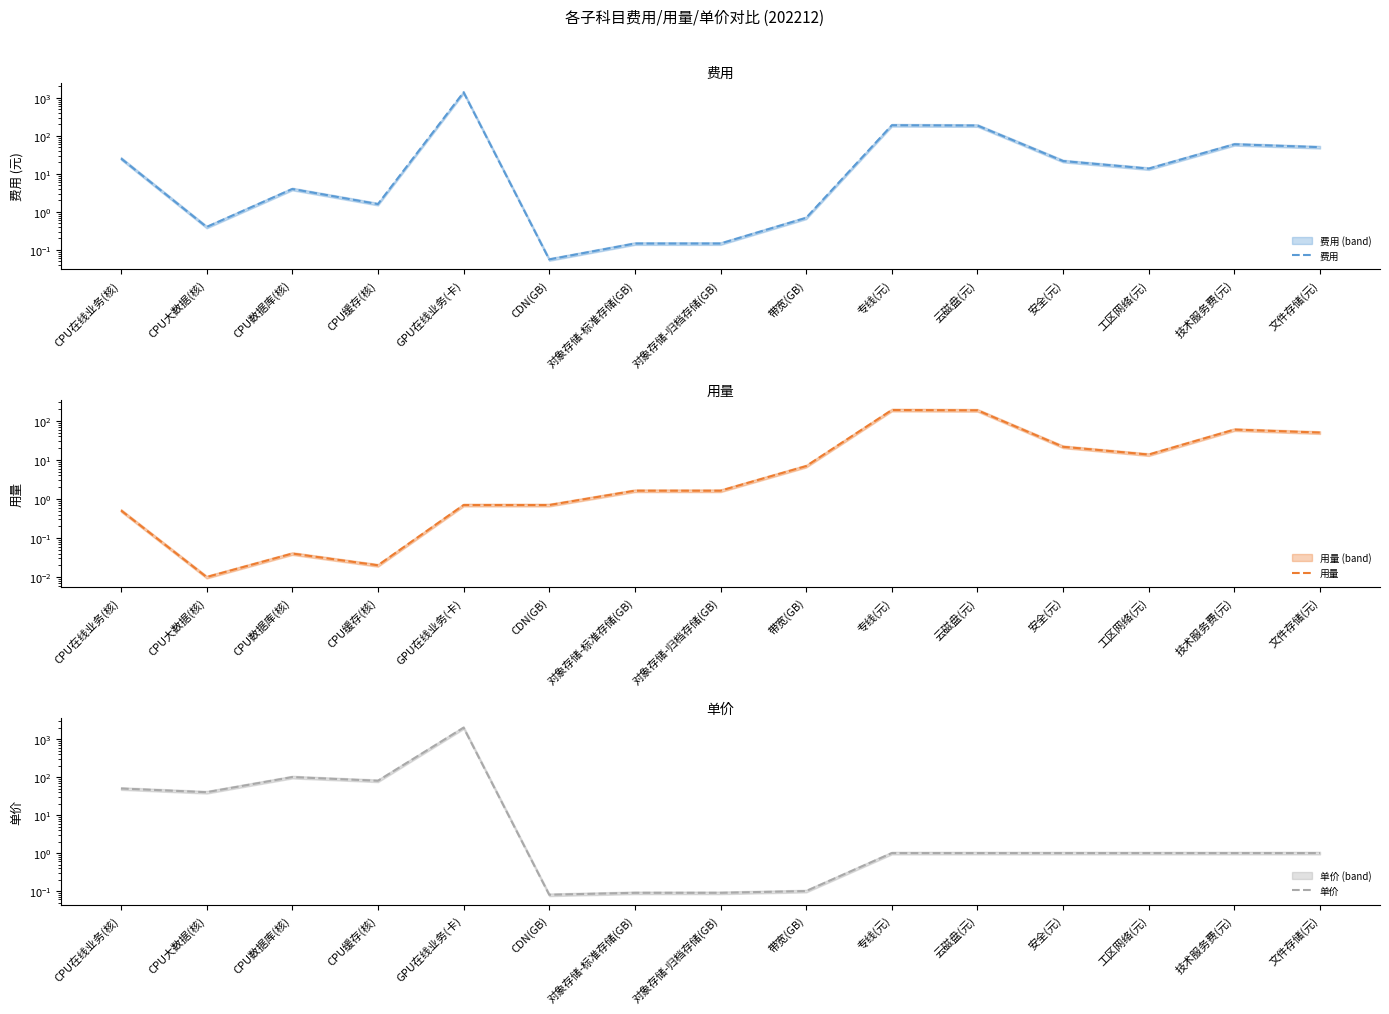

What is the maximum value shown in the chart?

2000.0